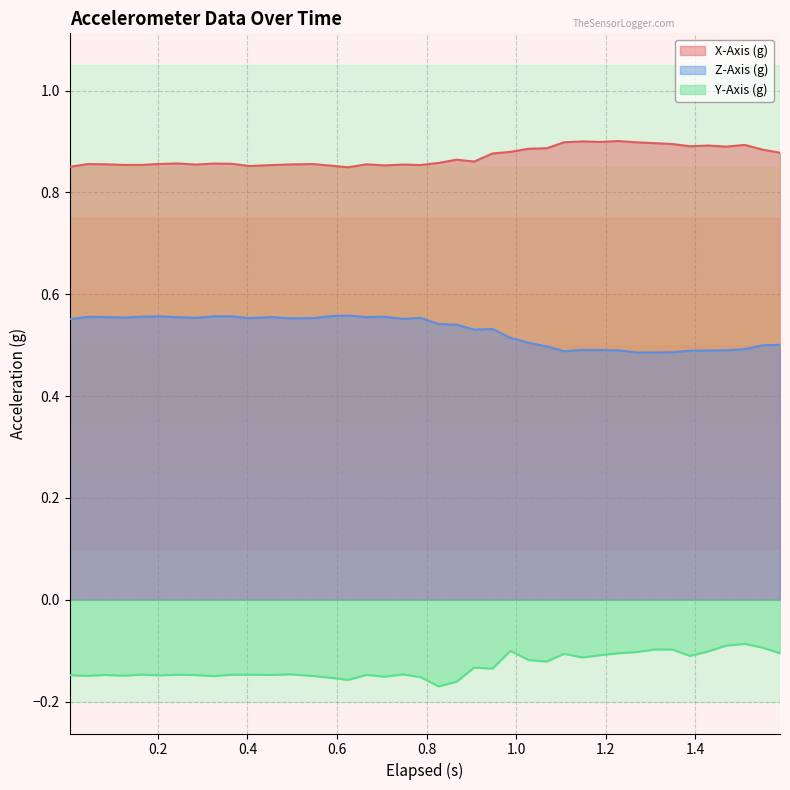

List the series in order of their overall mean, lowest first.

Y-Axis (g), Z-Axis (g), X-Axis (g)